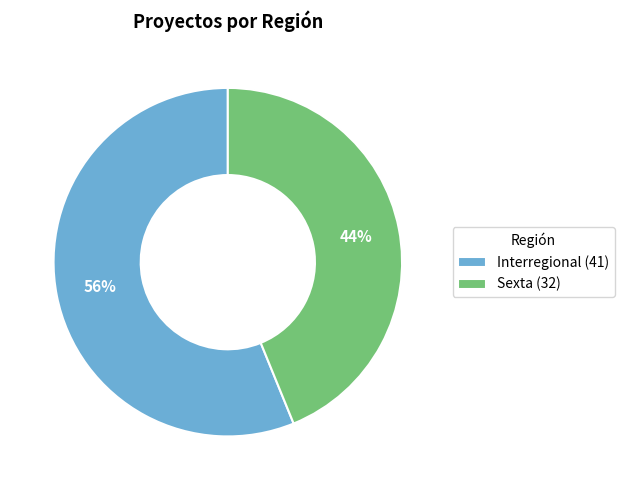

What is the ratio of the value at Interregional to the value at Sexta?

1.3